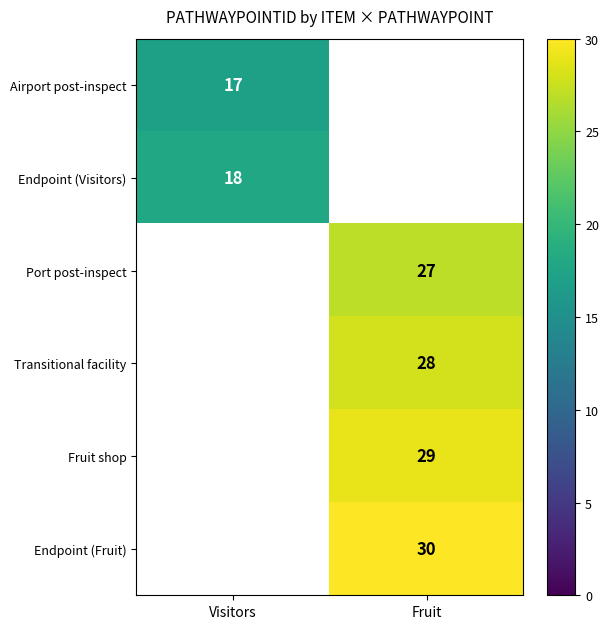

Between Visitors and Fruit, which is larger?

Fruit